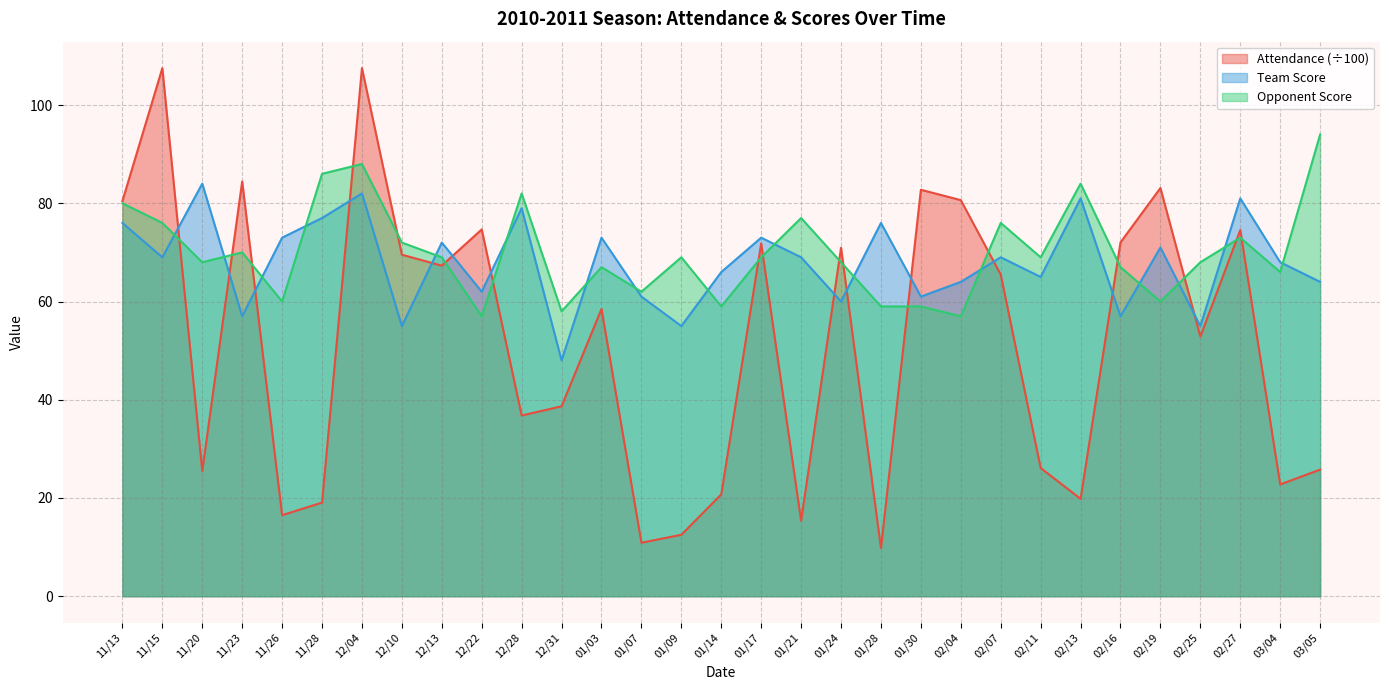

How many data points in Team Score are less than 69?

15